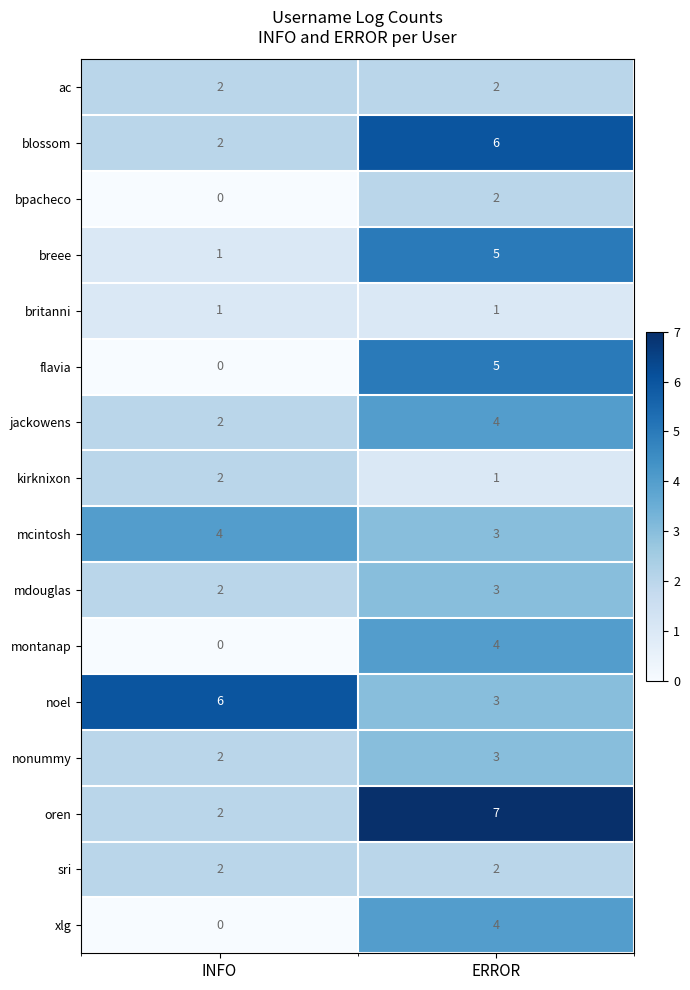

What is the sum of the jackowens values at INFO and ERROR?

6